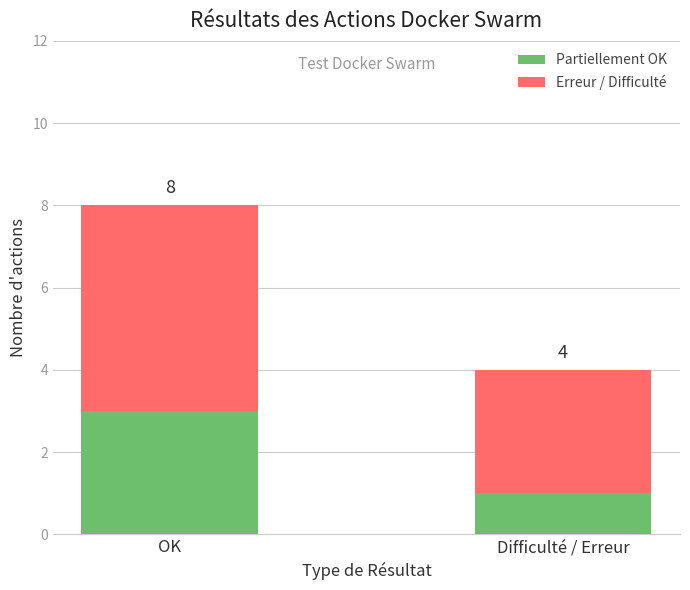

How many bars are there in total?

2